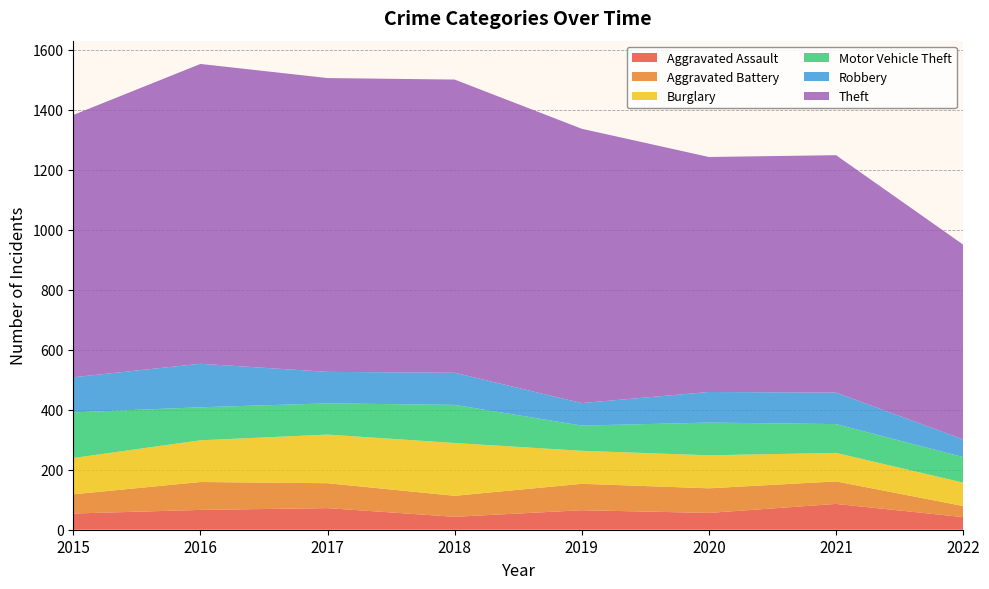

Reading left to right, what are all the values shown in this chart?

Aggravated Assault: 2015=54	2016=66	2017=72	2018=43	2019=65	2020=56	2021=86	2022=42
Aggravated Battery: 2015=64	2016=93	2017=83	2018=70	2019=88	2020=82	2021=75	2022=37
Burglary: 2015=121	2016=139	2017=162	2018=176	2019=110	2020=110	2021=95	2022=78
Motor Vehicle Theft: 2015=152	2016=110	2017=104	2018=127	2019=84	2020=109	2021=96	2022=85
Robbery: 2015=117	2016=145	2017=105	2018=107	2019=75	2020=102	2021=105	2022=59
Theft: 2015=874	2016=999	2017=979	2018=977	2019=914	2020=783	2021=791	2022=649